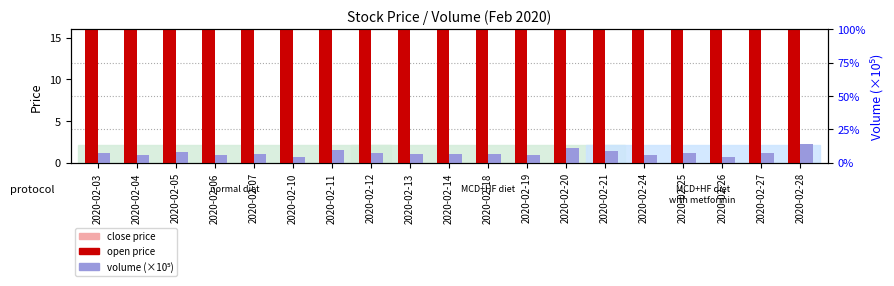

Is it true that volume (×10⁵) equals 5.8 at 2020-02-06?

True